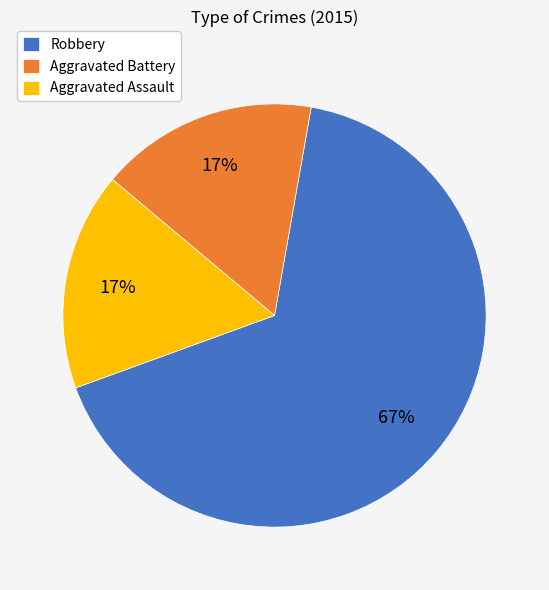

Is the sum of Aggravated Battery and Aggravated Assault greater than half?

No